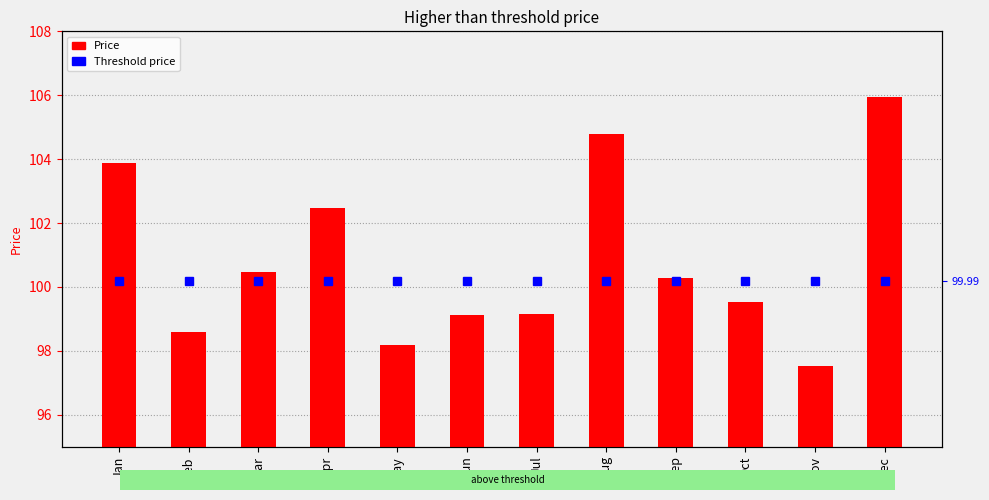

What is the spread (max minus min) of values at May?

1.8